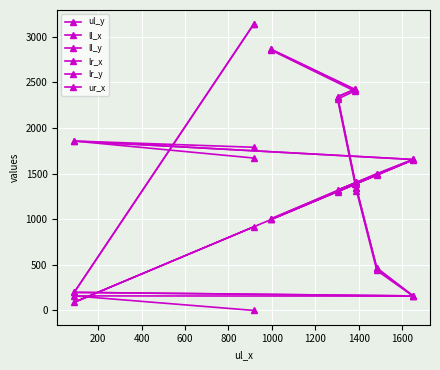

How many values in the lr_y series exceed 2343?

3